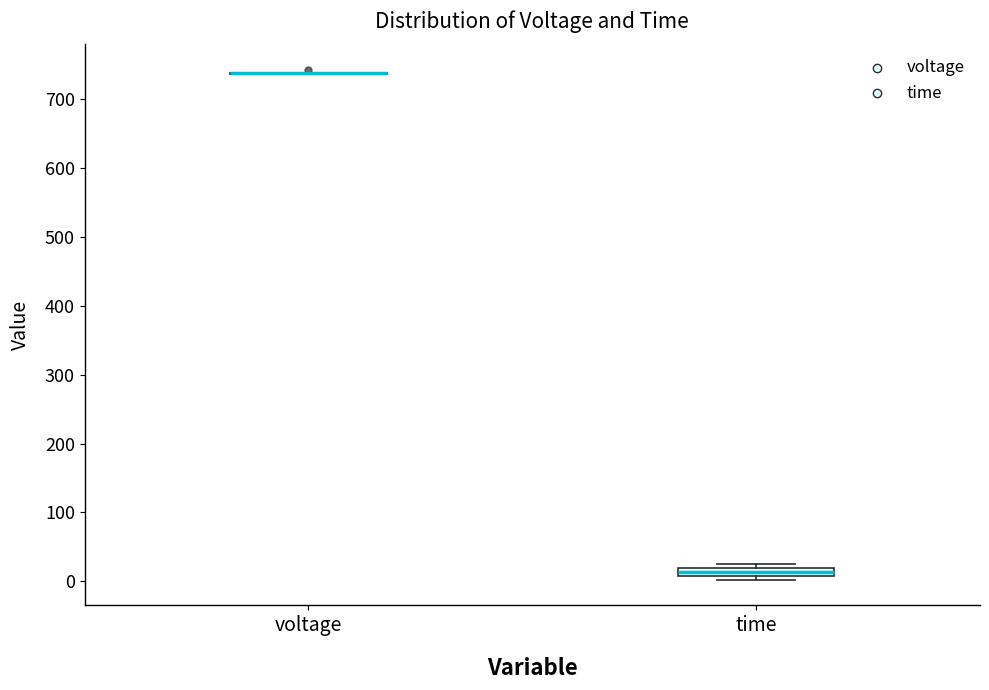

Which box is the tallest, from its lower edge to its upper edge?

time